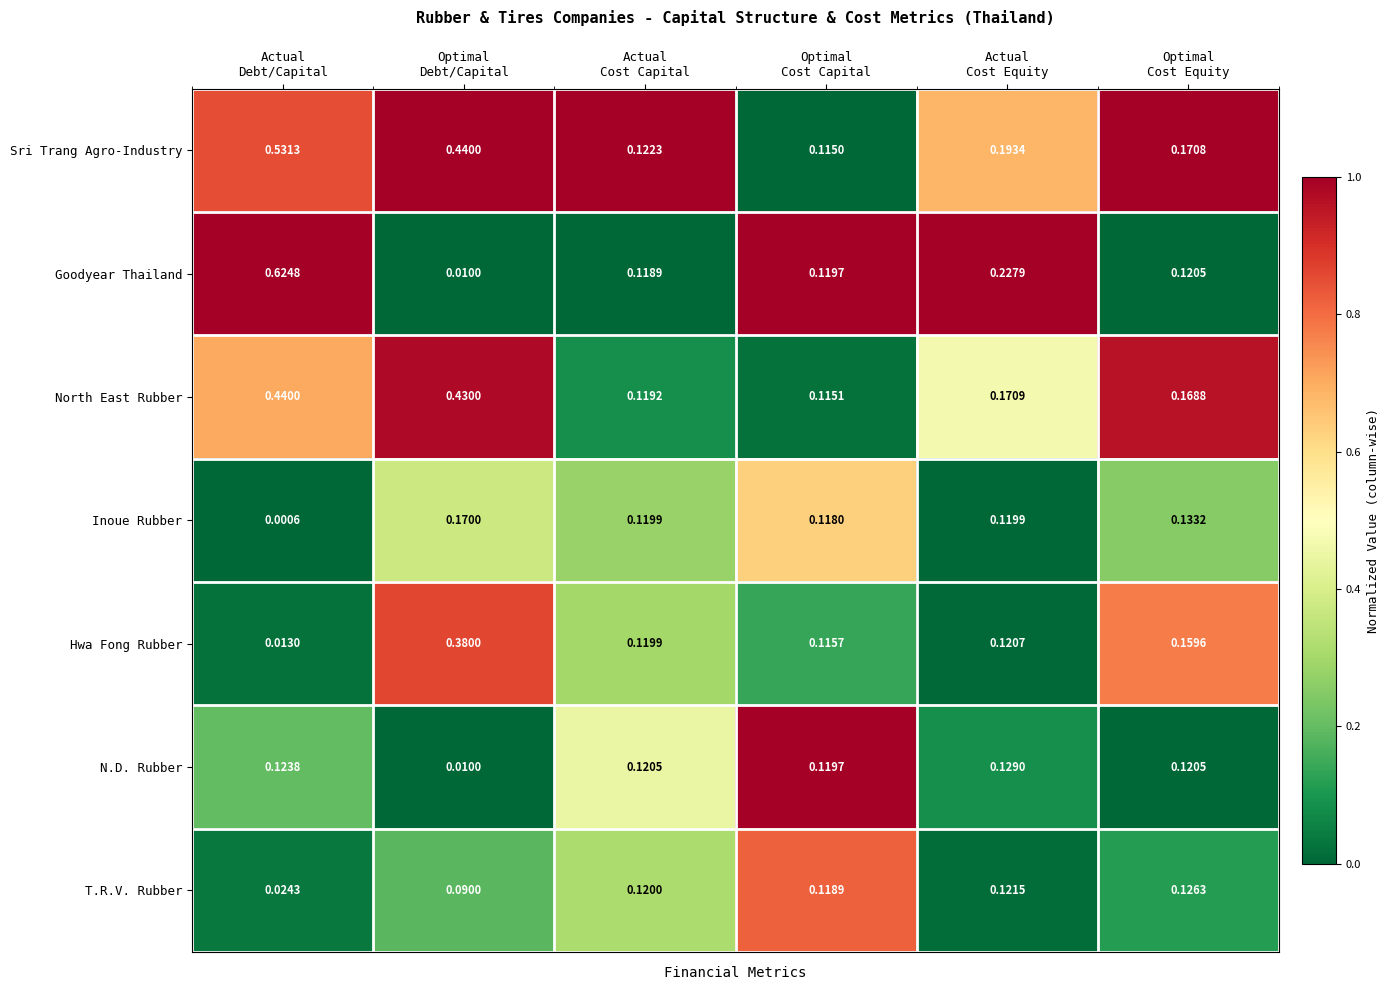

Which series has the largest range (max minus min)?

Goodyear Thailand